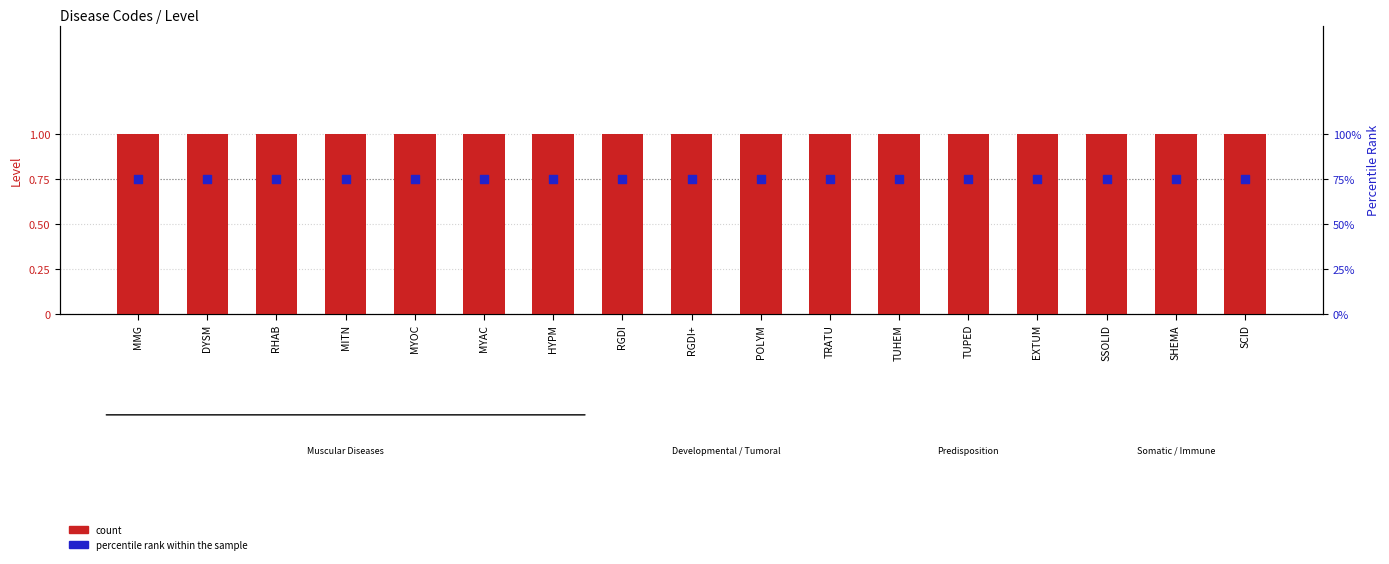

Which series reaches the maximum Y coordinate?

count